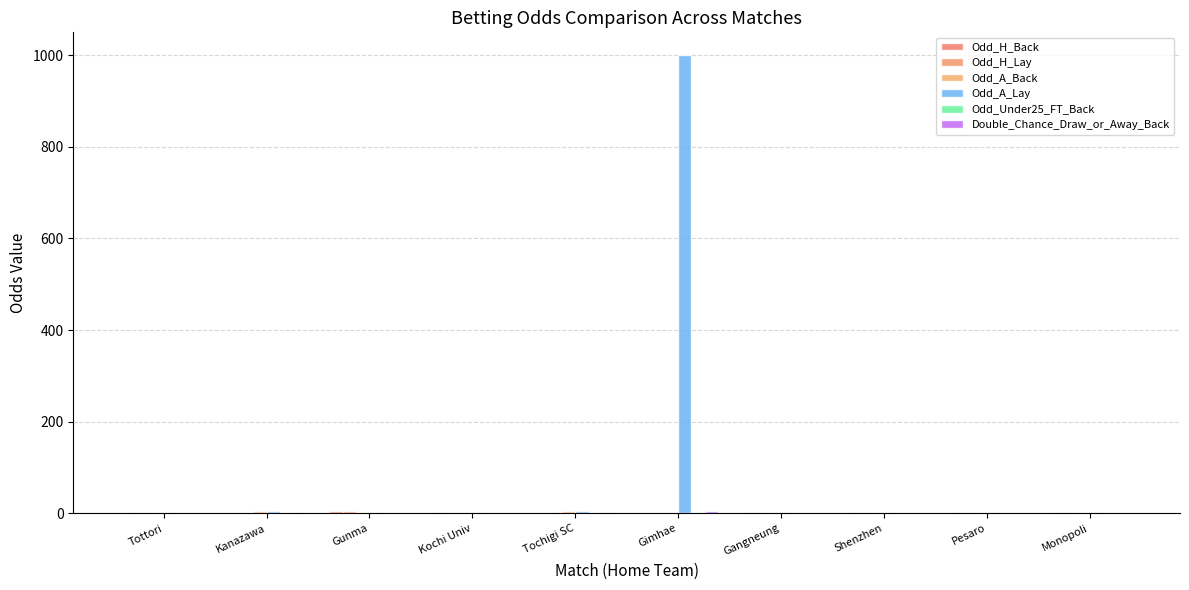

Count the number of categories in the chart.

10